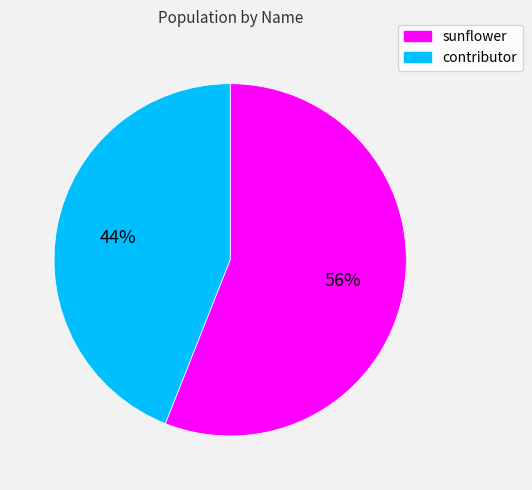

Combined, do sunflower and contributor account for over 50%?

Yes